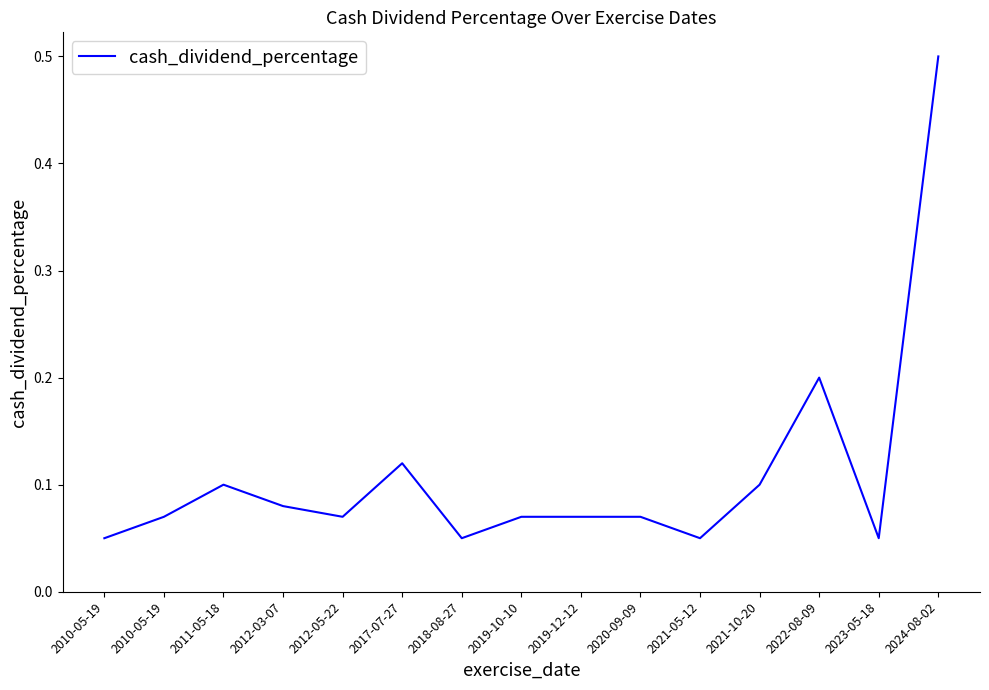

What is the label of the 4th point from the left?

2012-03-07